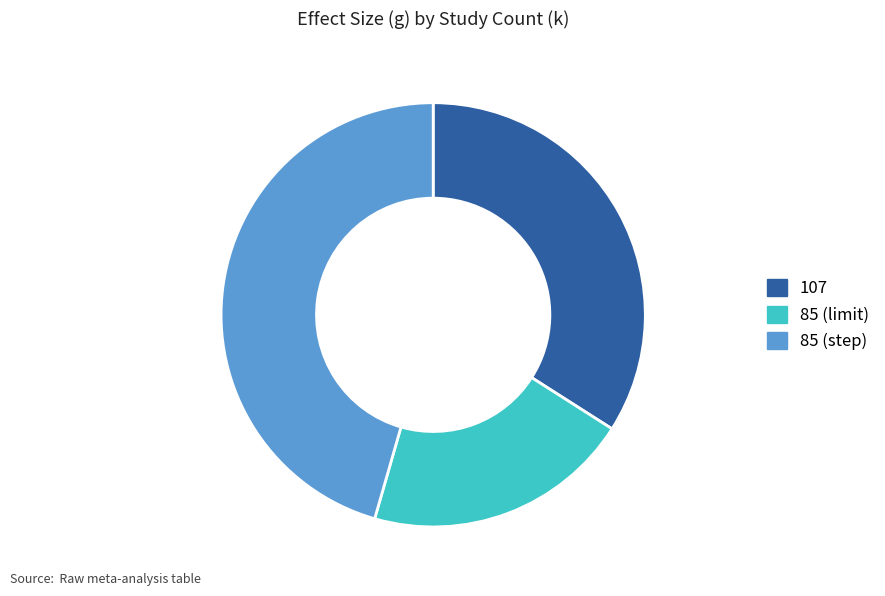

Rank the categories by value from lowest to highest.

85 (limit), 107, 85 (step)